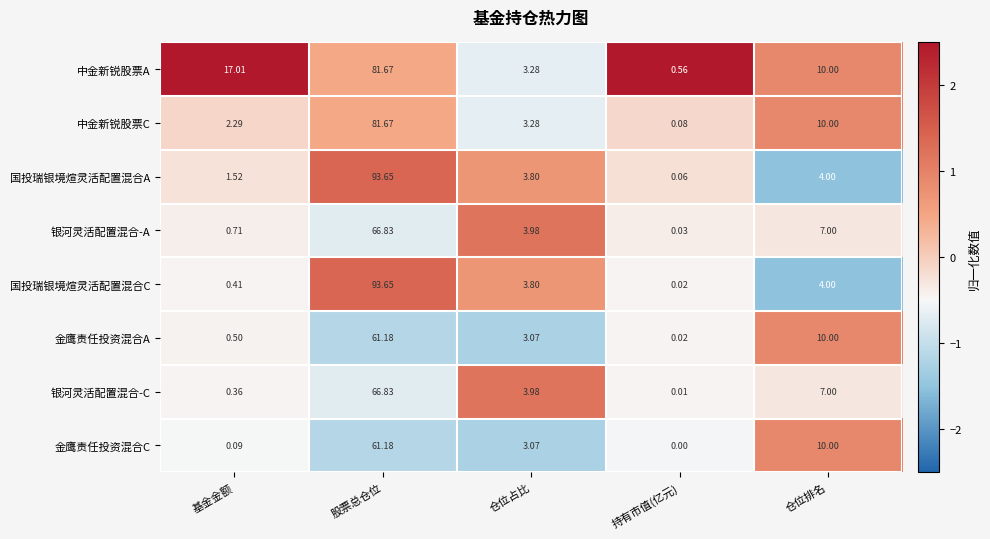

Which label corresponds to the largest value in the chart?

股票总仓位